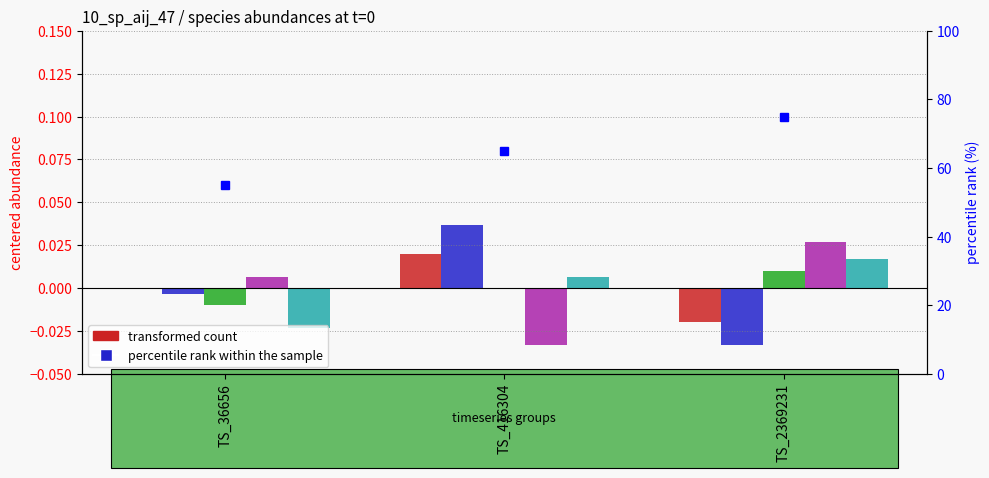

True or false: species_6 has a value of 0.0 at TS_2369231.

True